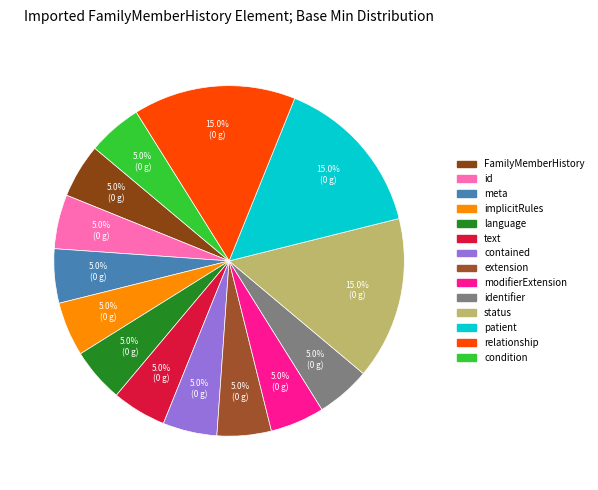

Rank the categories by value from highest to lowest.

FamilyMemberHistory.status, FamilyMemberHistory.patient, FamilyMemberHistory.relationship, FamilyMemberHistory, FamilyMemberHistory.id, FamilyMemberHistory.meta, FamilyMemberHistory.implicitRules, FamilyMemberHistory.language, FamilyMemberHistory.text, FamilyMemberHistory.contained, FamilyMemberHistory.extension, FamilyMemberHistory.modifierExtension, FamilyMemberHistory.identifier, FamilyMemberHistory.condition